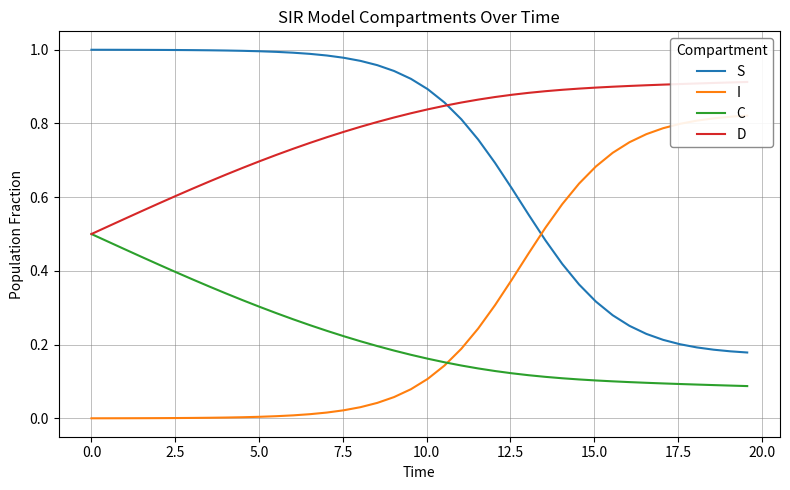

True or false: S and C intersect in this chart.

False